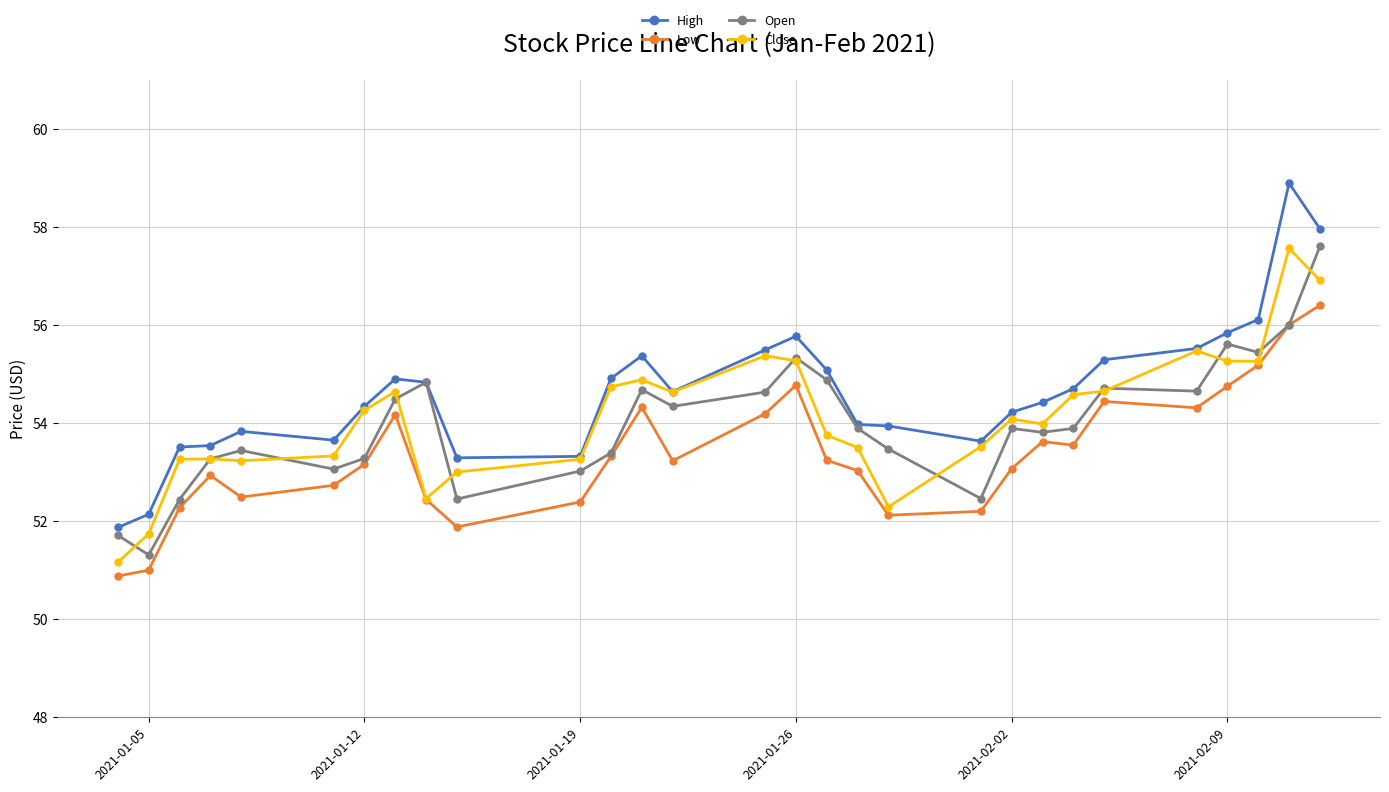

What are all the series names shown in the legend?

High, Low, Open, Close